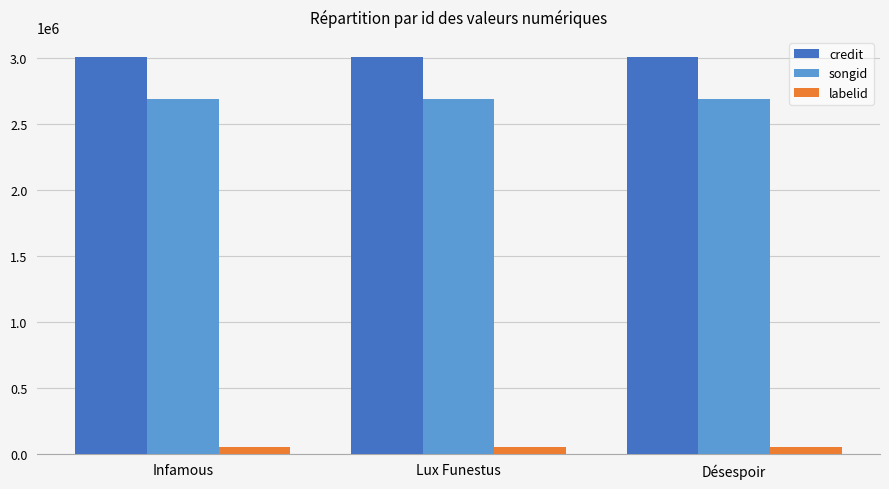

At how many categories does at least one series exceed 2128790?

3